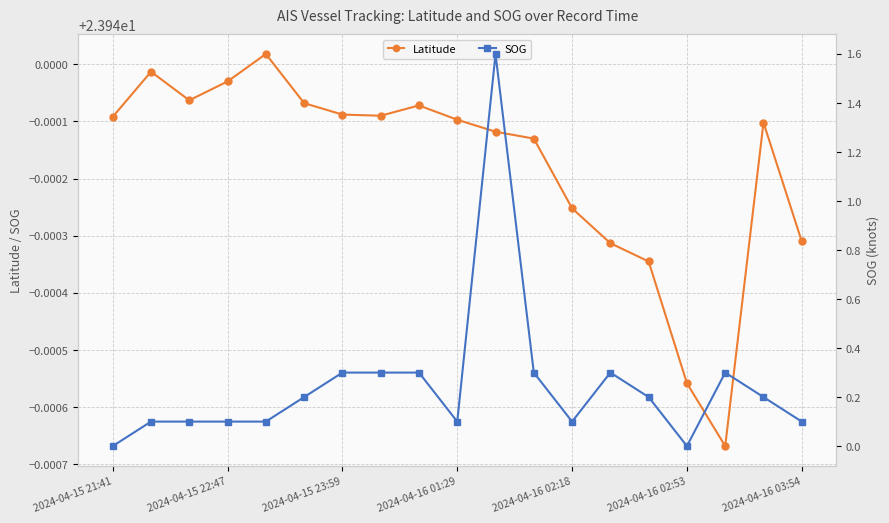

True or false: Latitude has more than 1 points higher than both neighbors.

True